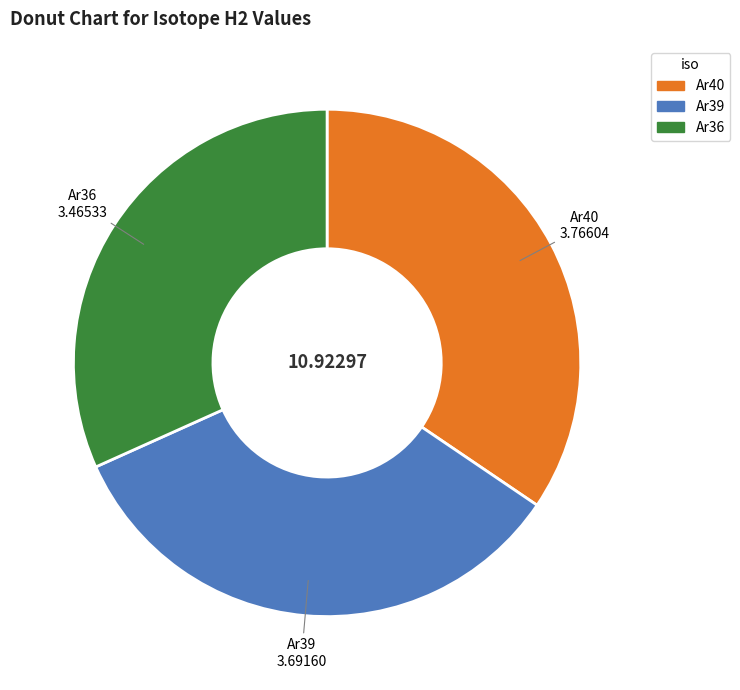

Do Ar40 and Ar36 together represent more than half of the pie?

Yes